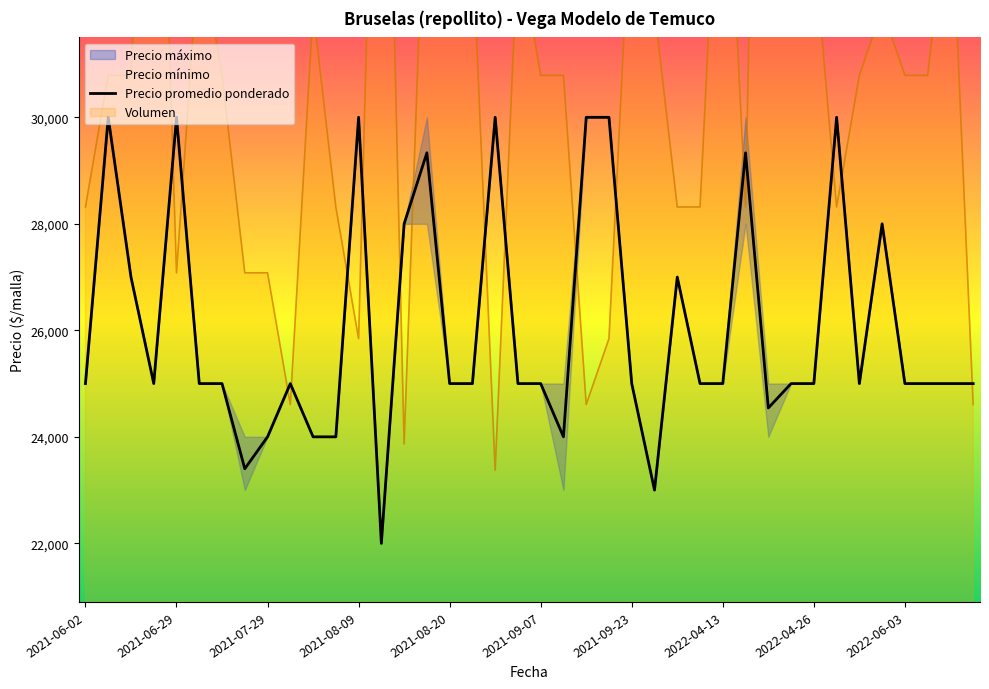

How many points are higher than both their immediate neighbors (excluding endpoints)?

10